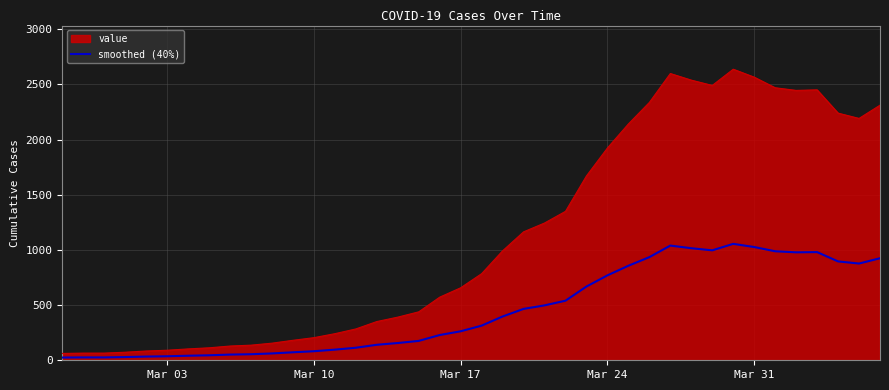

Which series has the largest range (max minus min)?

value